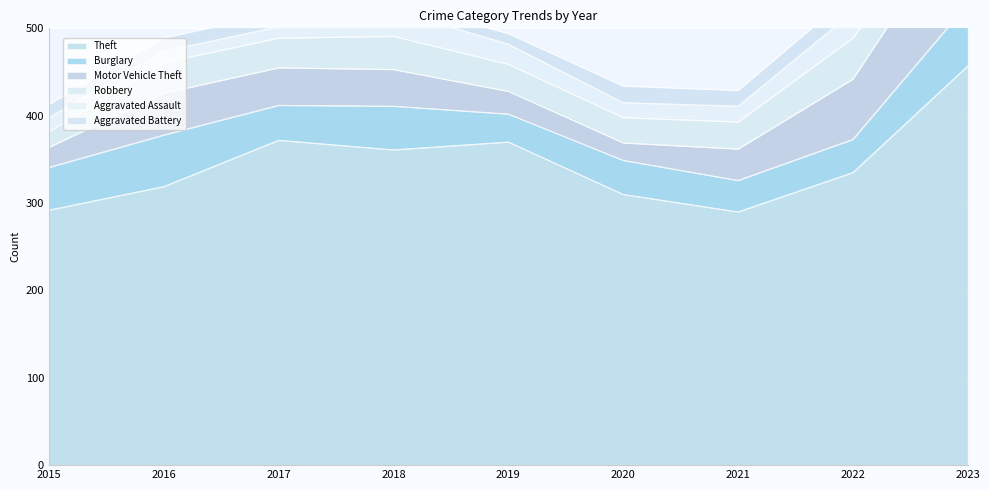

How many values in the Aggravated Assault series exceed 18?

4